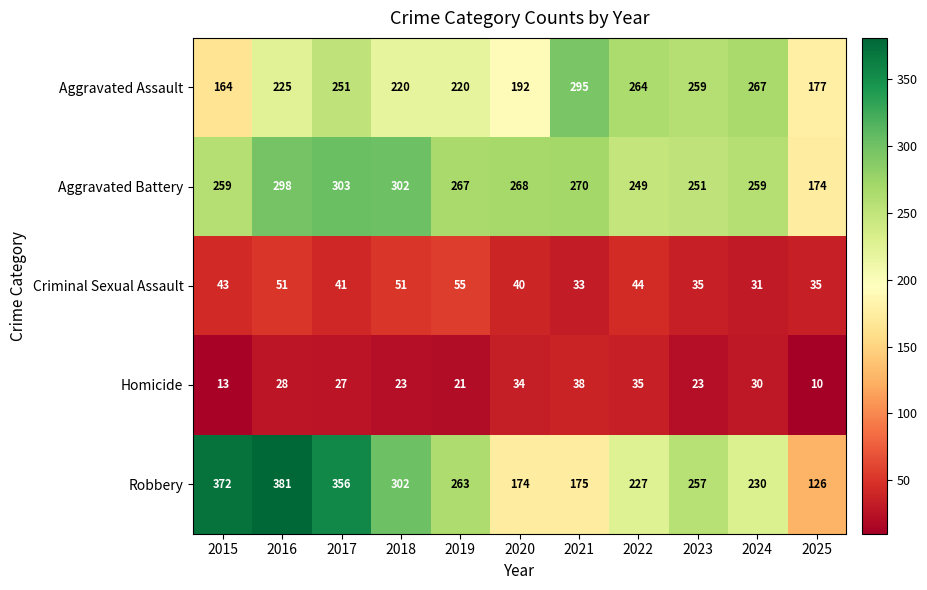

What is the minimum value shown in the chart?

10